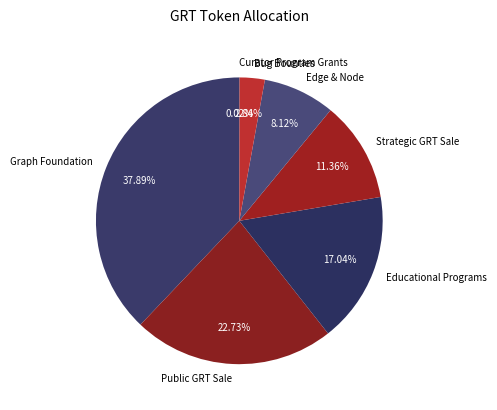

What percentage is NOT represented by Edge & Node?

91.9%